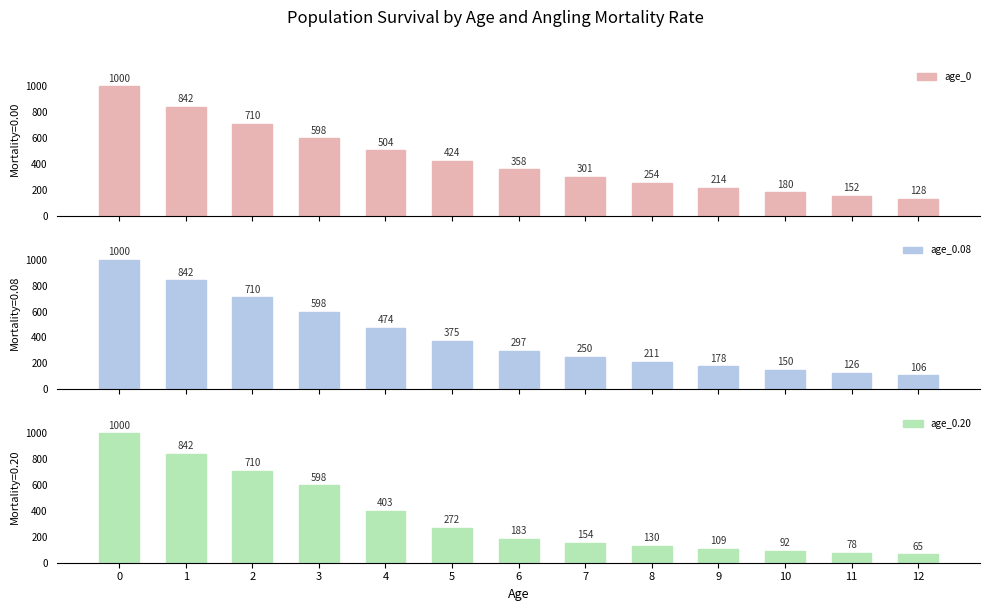

How many bars are there in each group?

3